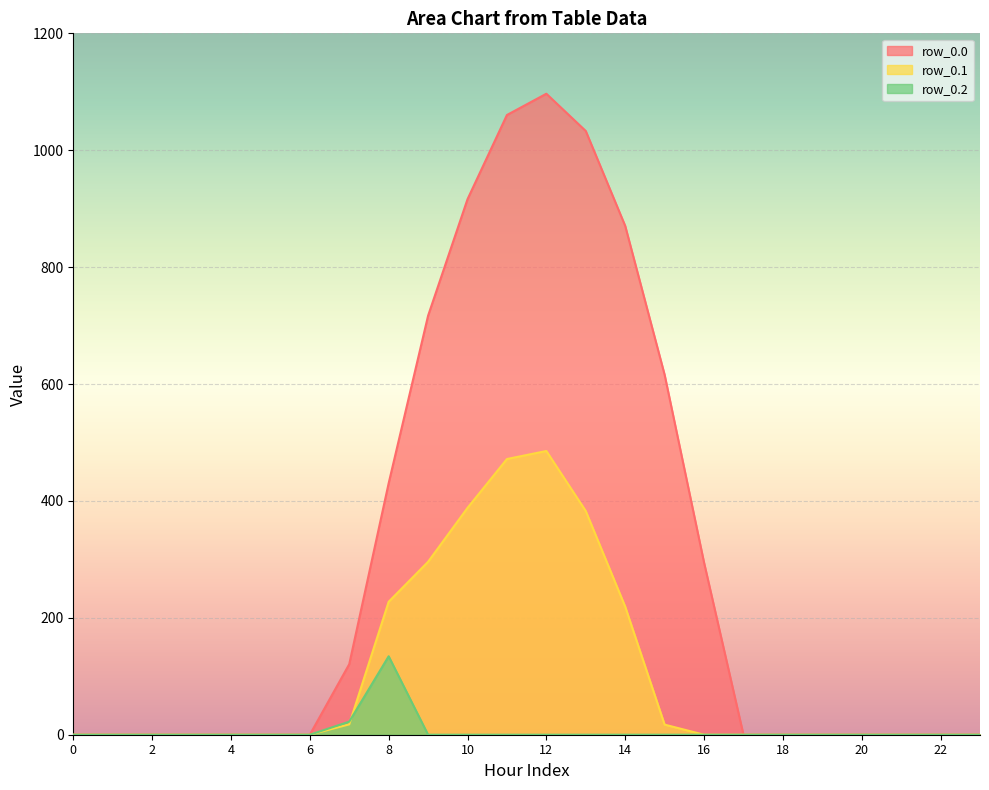

What is the difference between the second highest and minimum values in the row_0.0 series?

1060.3